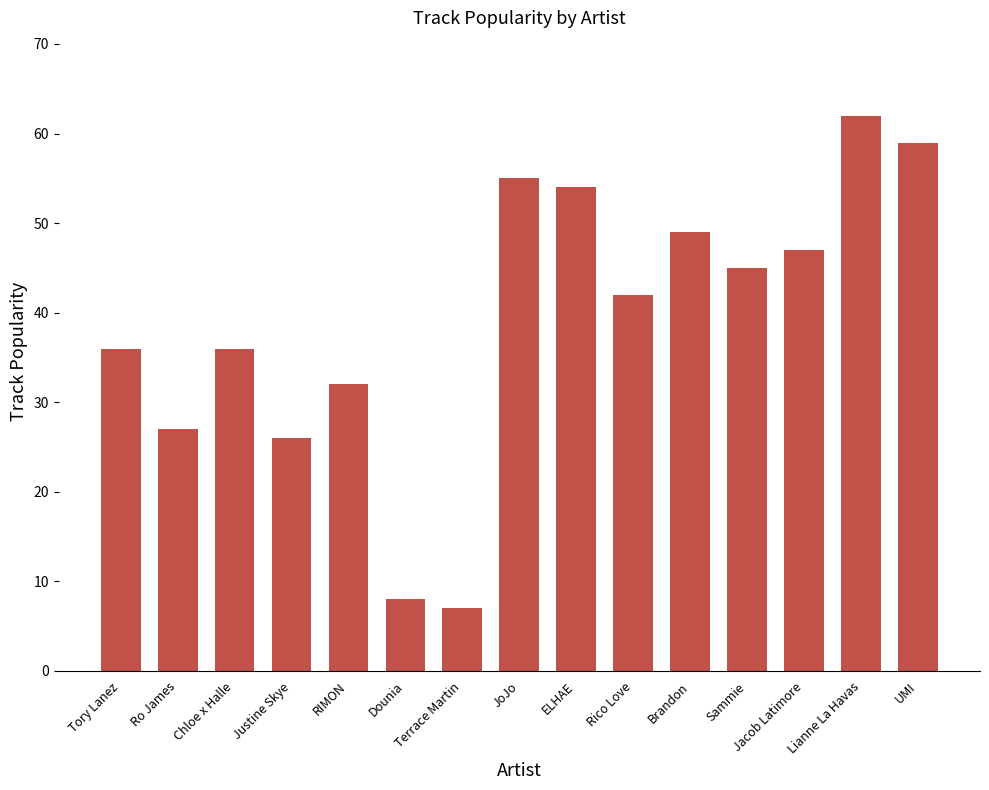

Count the number of data series in this chart.

1